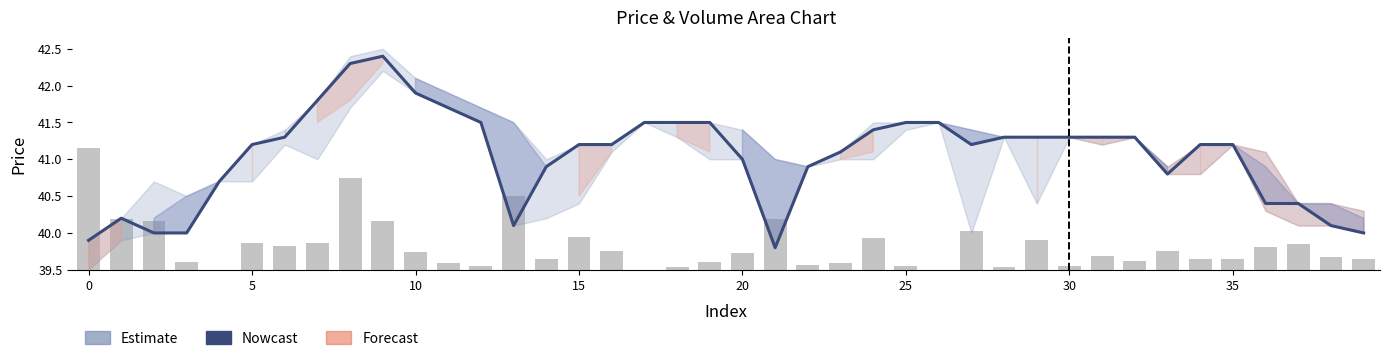

The volume (scaled) series shows 0.5 at 25. True or false?

False